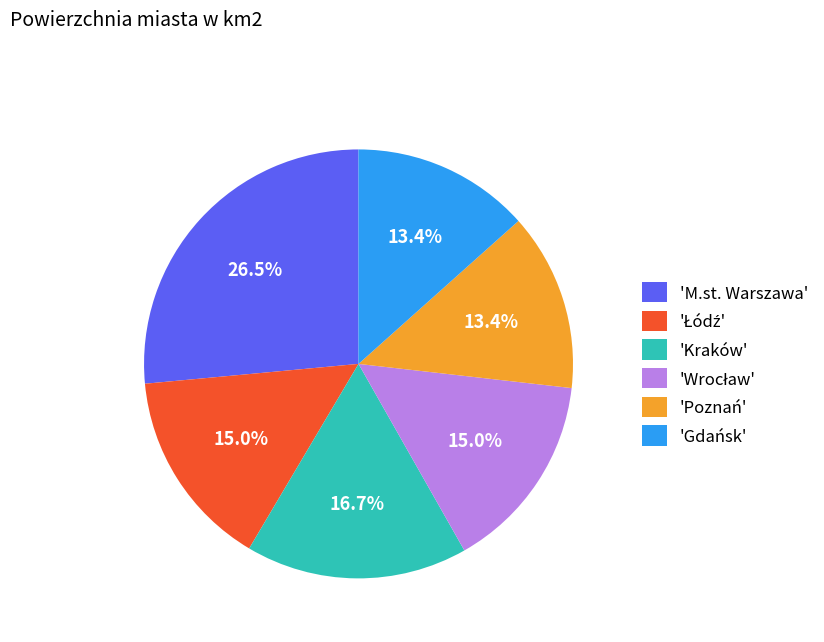

What percentage is NOT represented by 'Poznań'?

86.6%